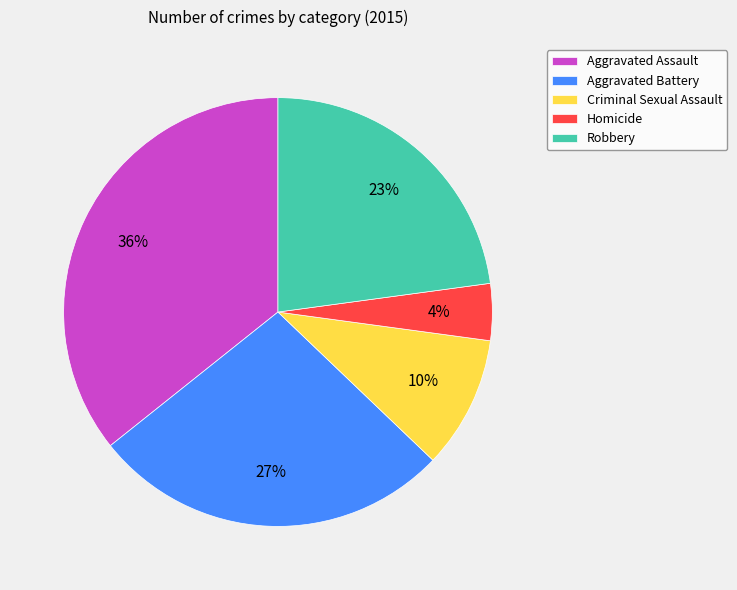

What is the ratio of the value at Aggravated Battery to the value at Aggravated Assault?

0.8